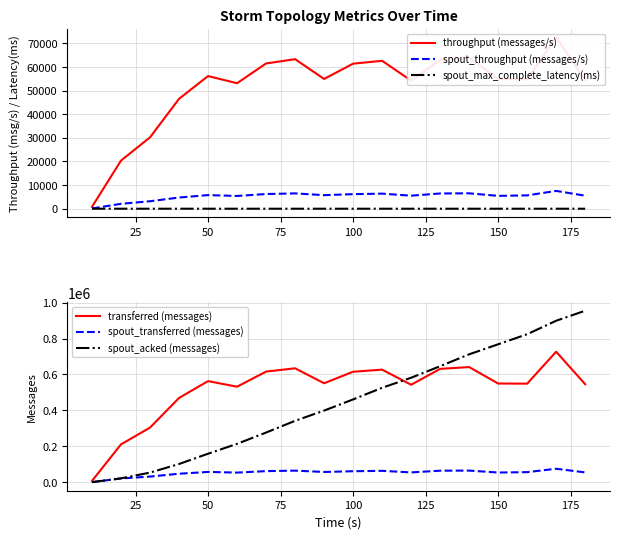

What is the highest value of the spout_transferred (messages) series?

75520